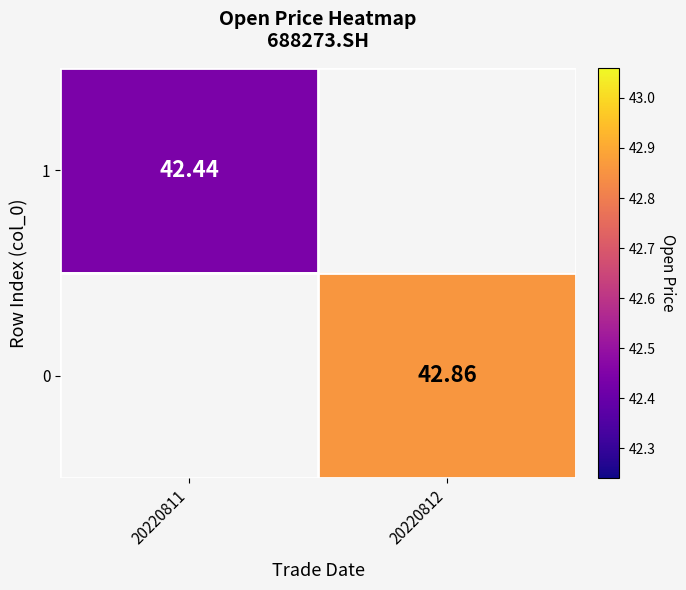

At which label does 0 reach its minimum?

20220811